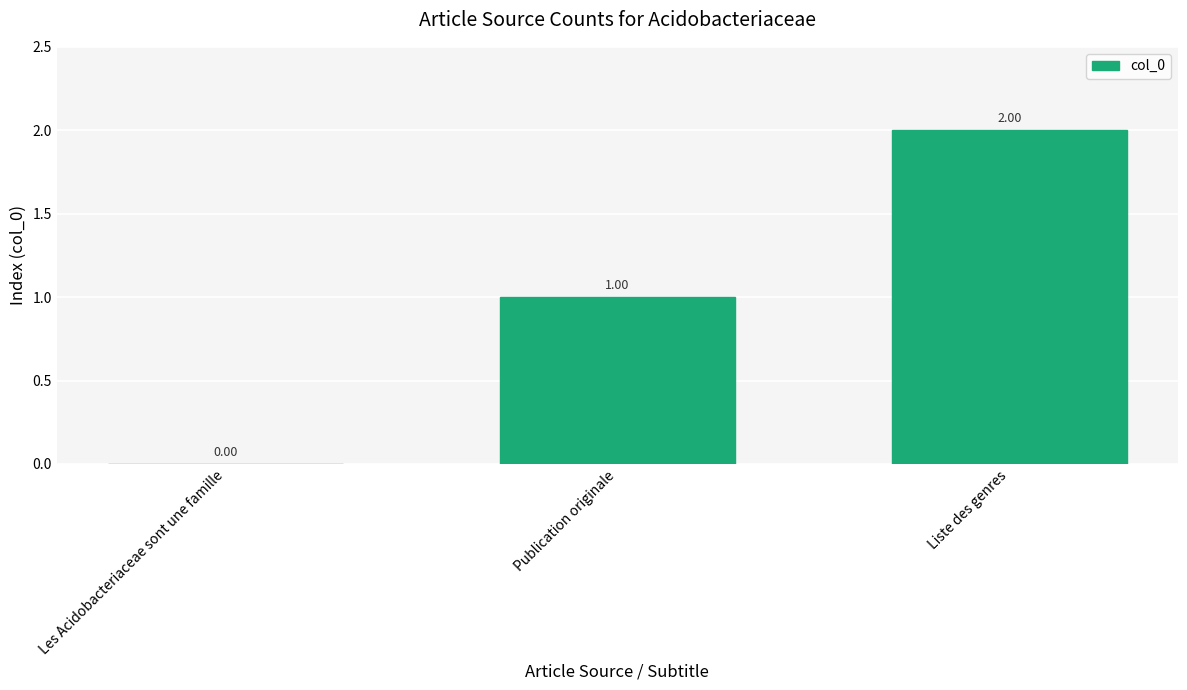

At which label is the value closest to 1?

Publication originale